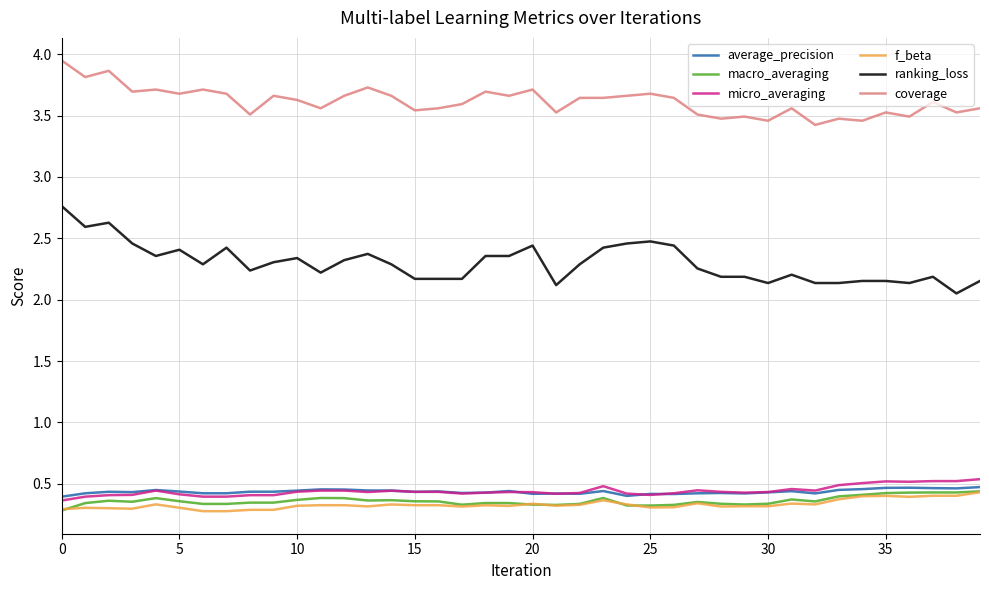

True or false: ranking_loss and coverage intersect in this chart.

False